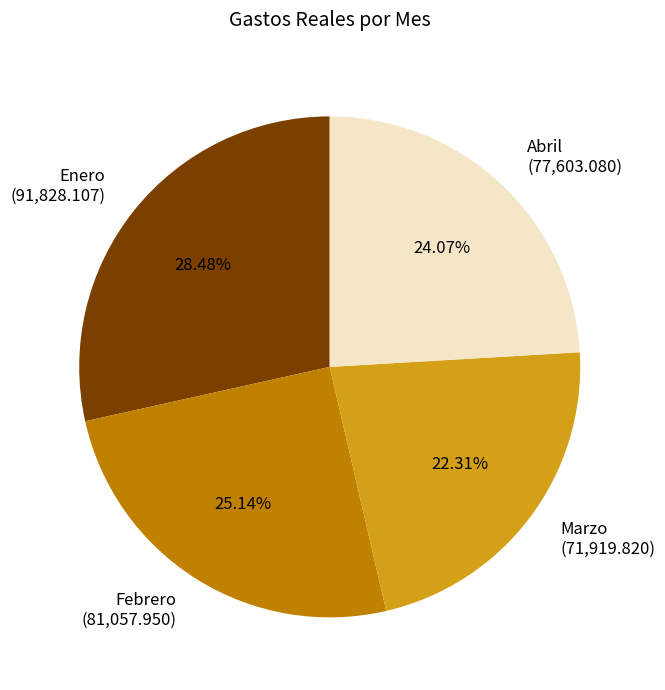

To the nearest percent, what is the average slice percentage?

25%